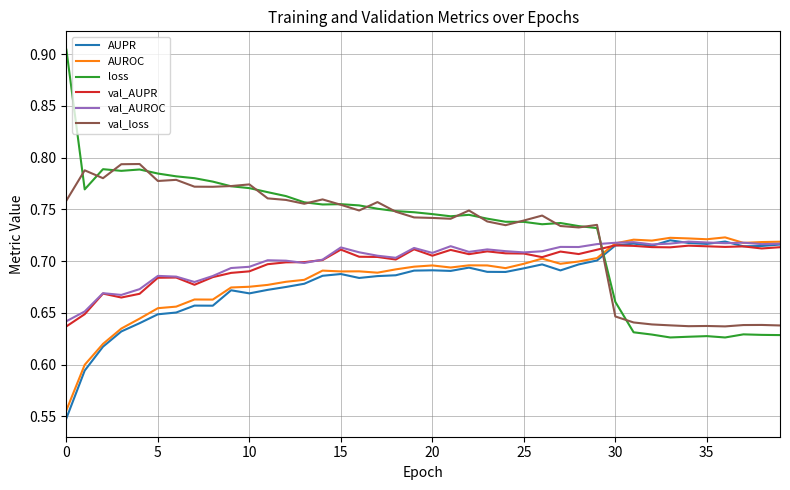

Which series has the largest range (max minus min)?

loss